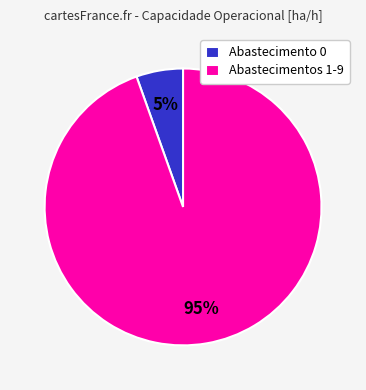

Is it true that Abastecimento 0 is 5% of the pie?

True